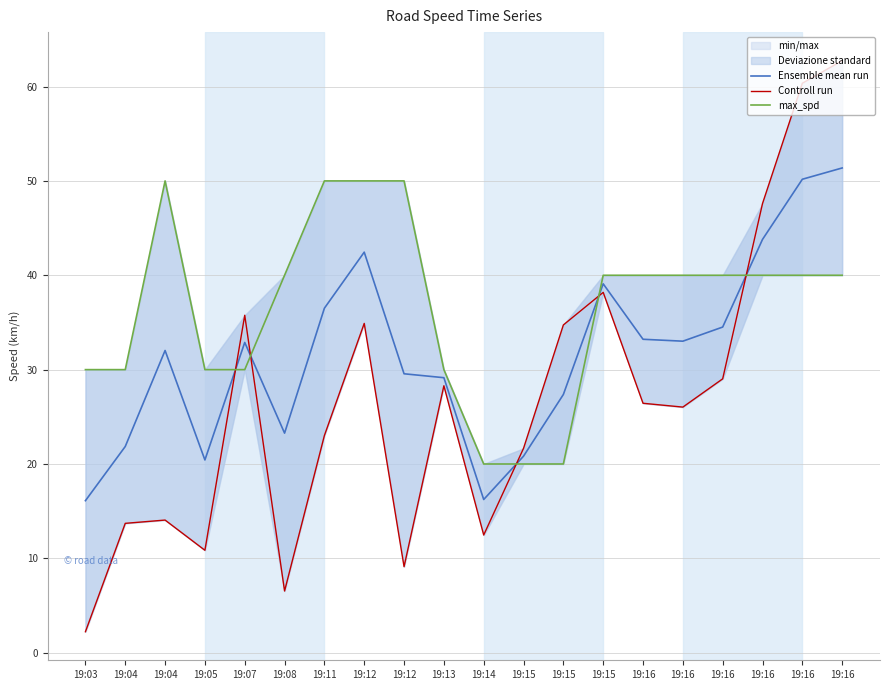

Rank the series by their maximum value, from highest to lowest.

Controll run, Ensemble mean run, max_spd